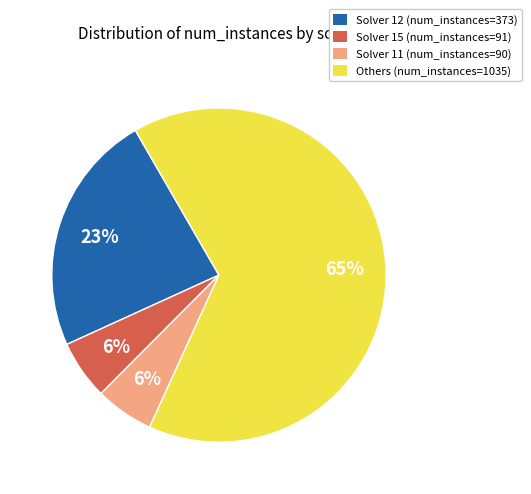

The Solver 12 (num_instances=373) slice represents 23% of the pie. True or false?

True